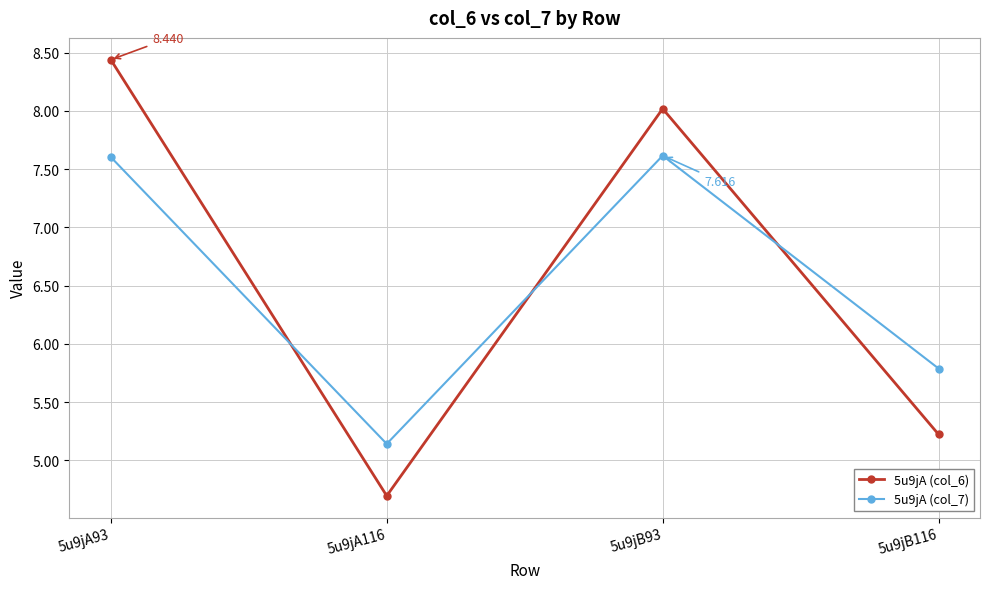

What is the label of the 3rd point from the left?

5u9jB93